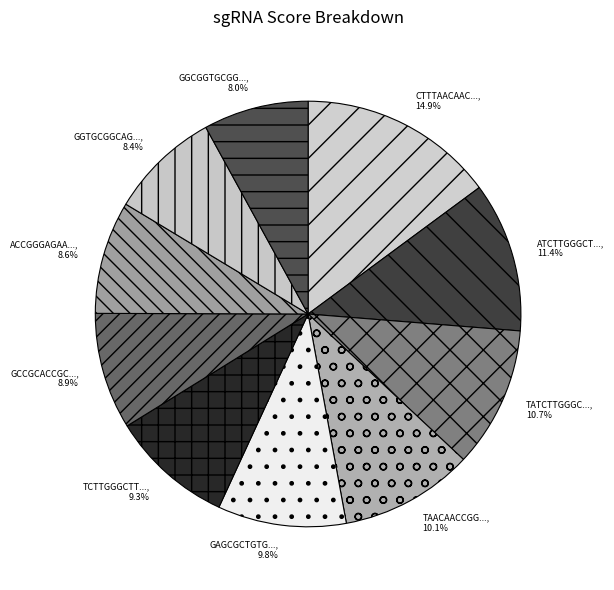

Is there a majority slice in this chart?

No